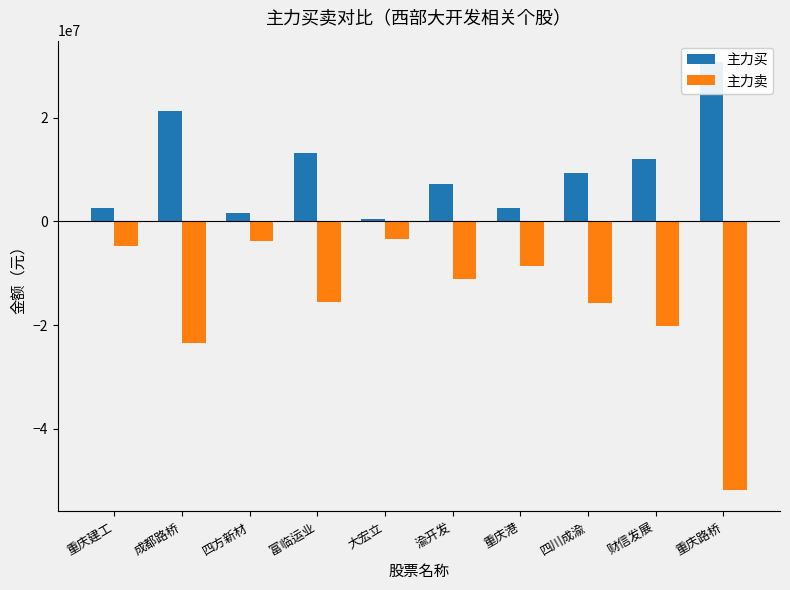

What is the value of the 主力买 bar at the 2nd from the left?

21225311